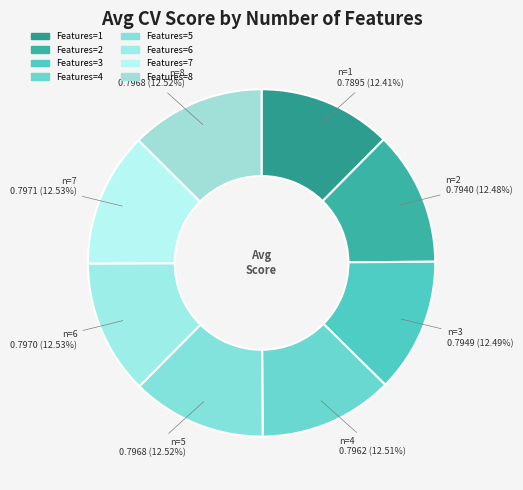

Rank the categories by value from lowest to highest.

1, 2, 3, 4, 5, 8, 6, 7